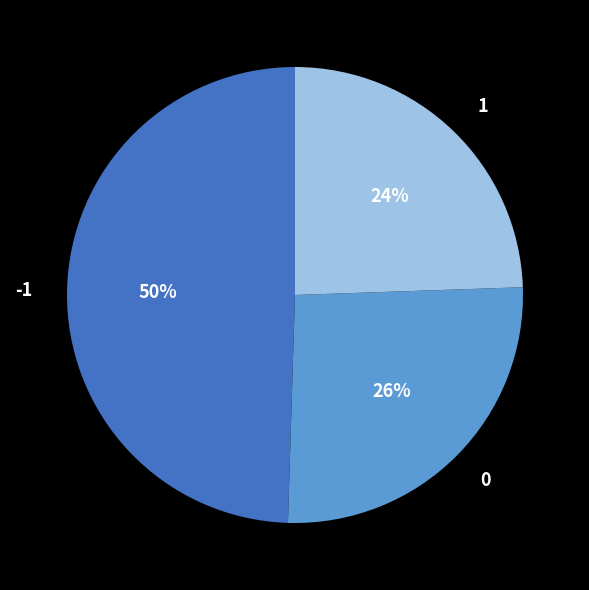

How many segments does this pie chart have?

3